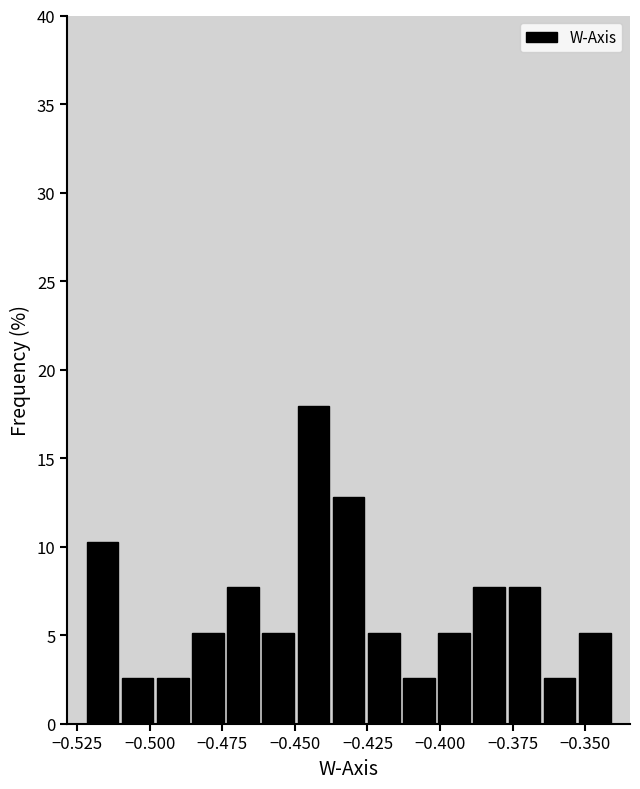

Read against the x-axis, roughly where is the centre of the tallest bar?

-0.445